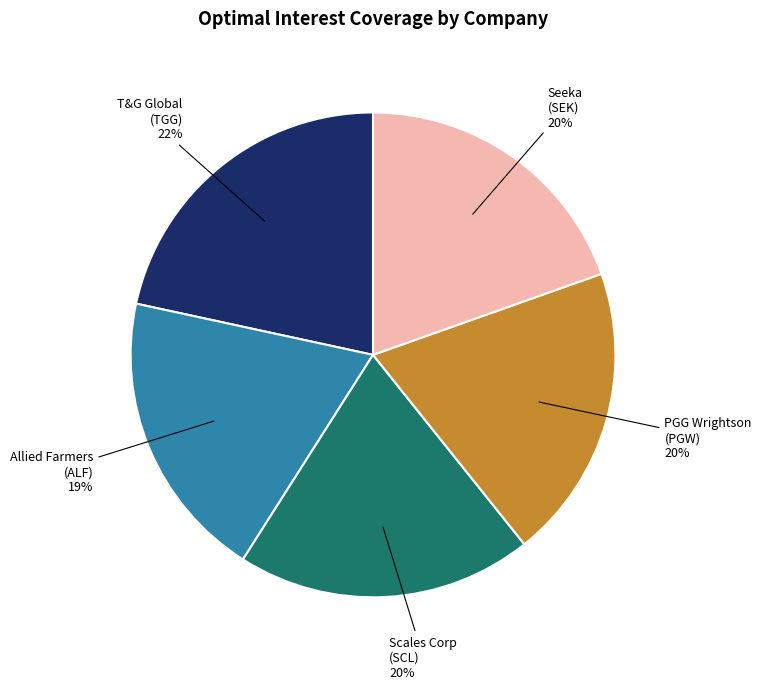

How many slices are in this pie chart?

5